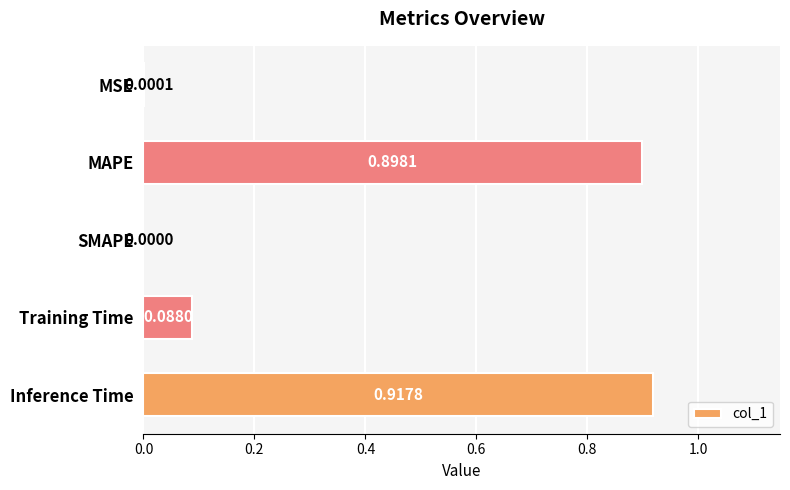

What is the sum of all values?

1.9